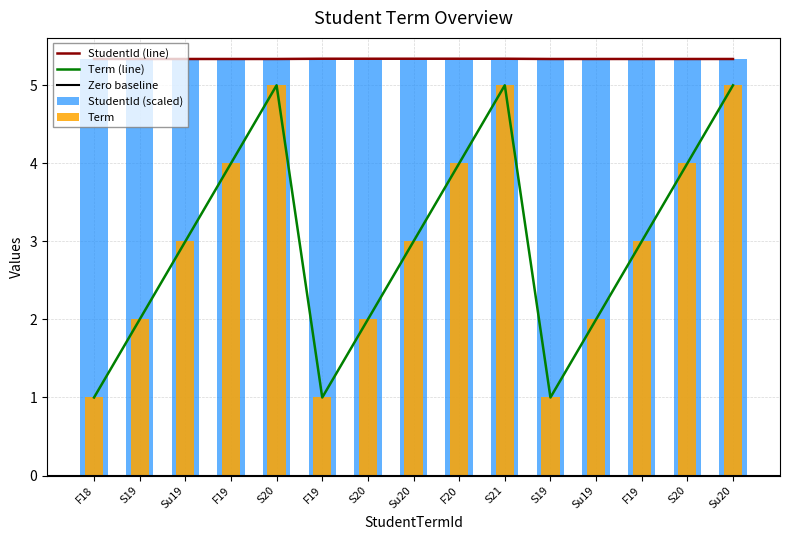

Where does the Term series first go above 3?

F19